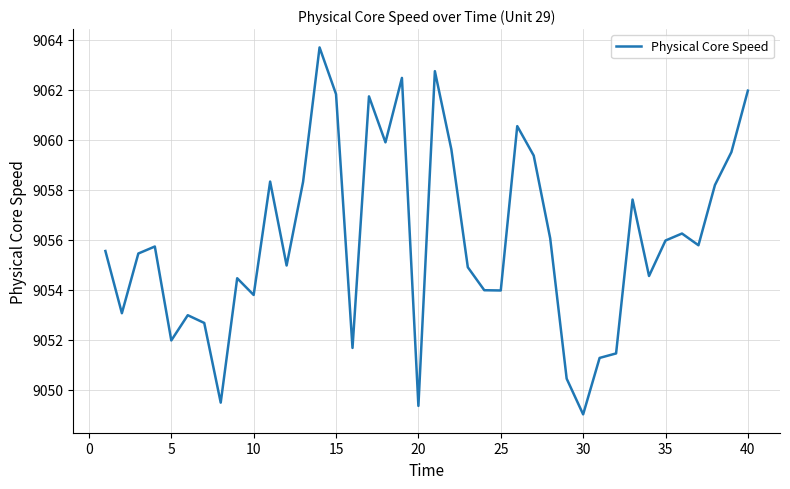

What is the greatest value displayed?

9063.7